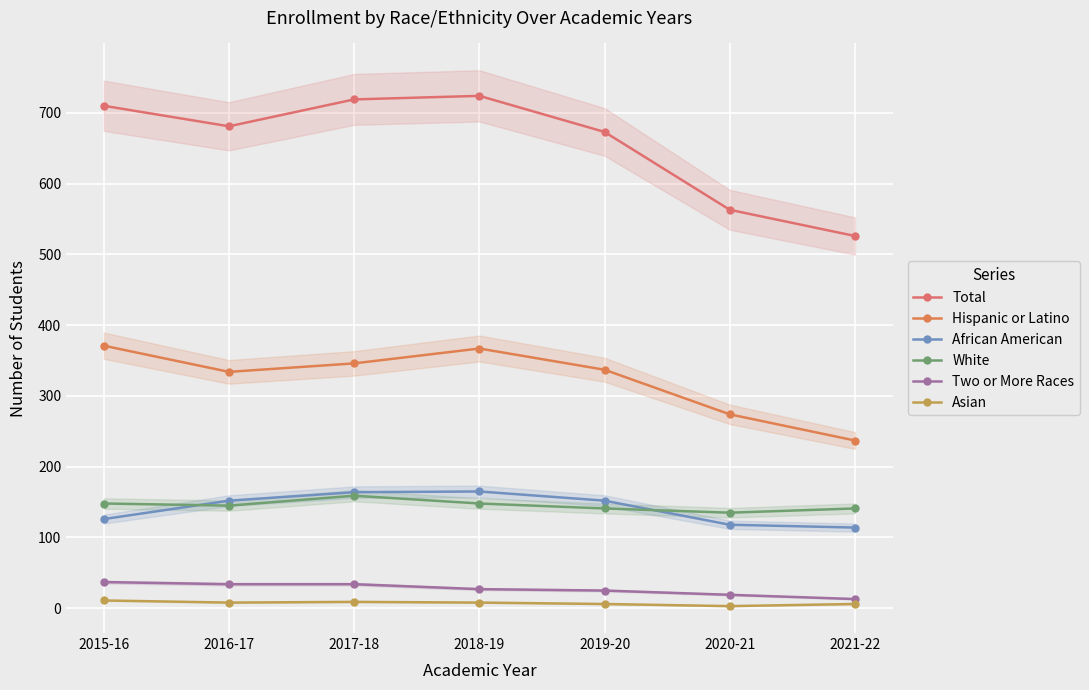

What is the average value of the Total series?

657